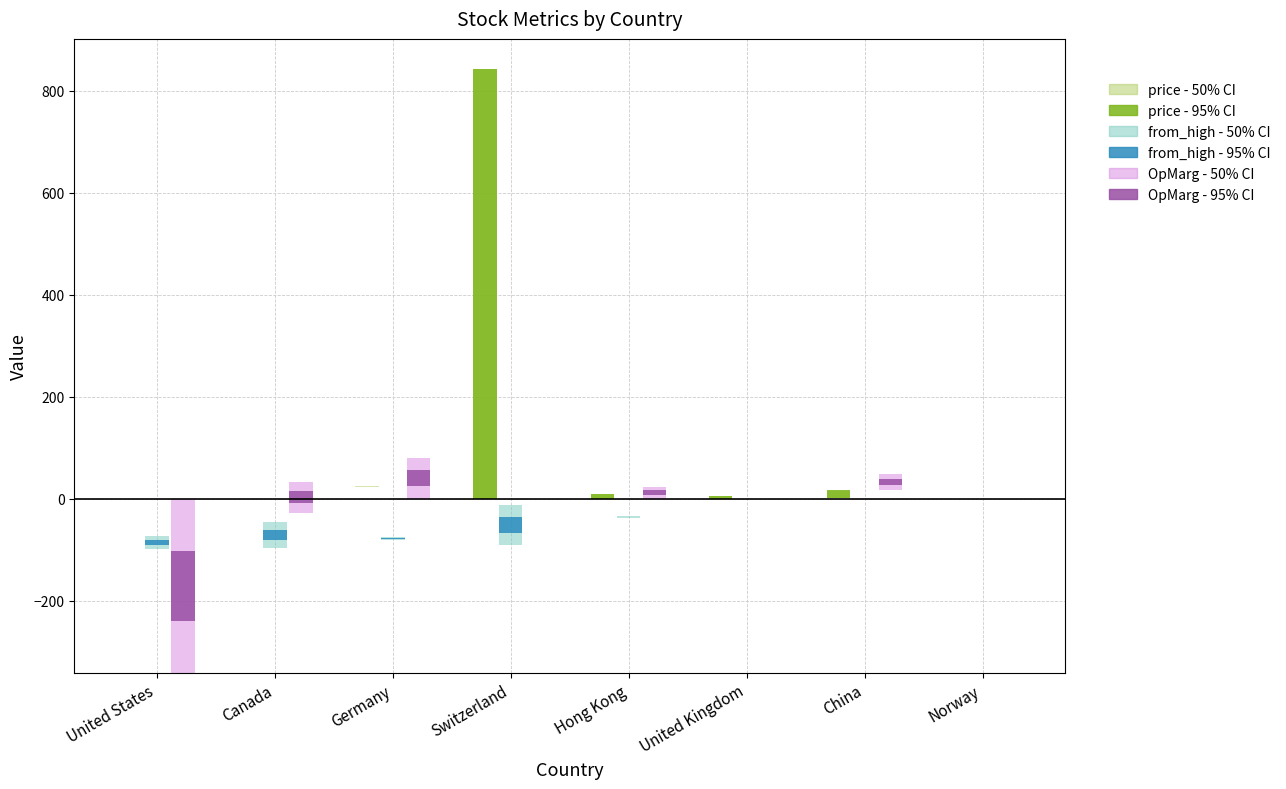

What is the spread (max minus min) of values at Switzerland?

932.5